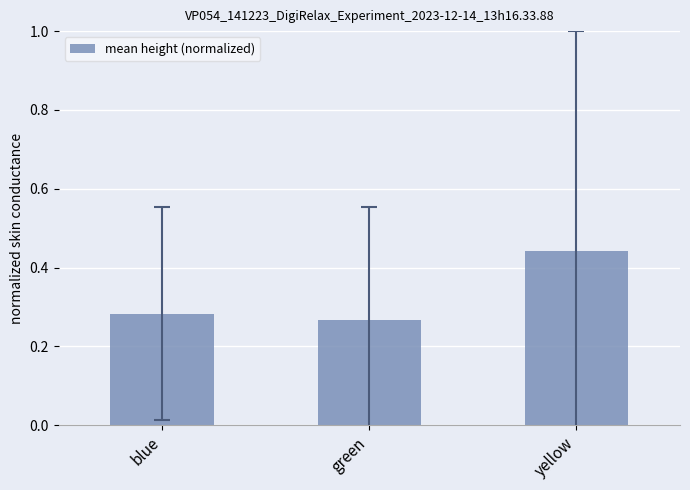

Between green and yellow, which is larger?

yellow